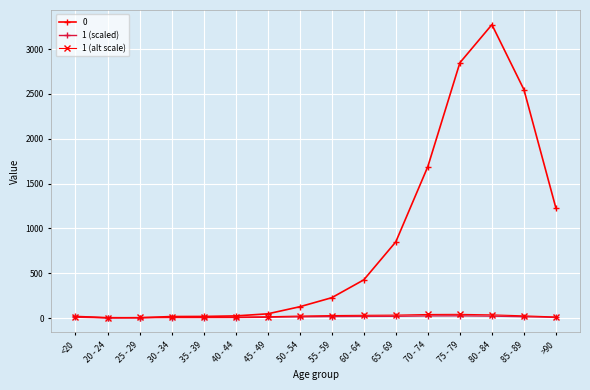

Is it true that 1 (scaled) equals 24.9 at 75 - 79?

True